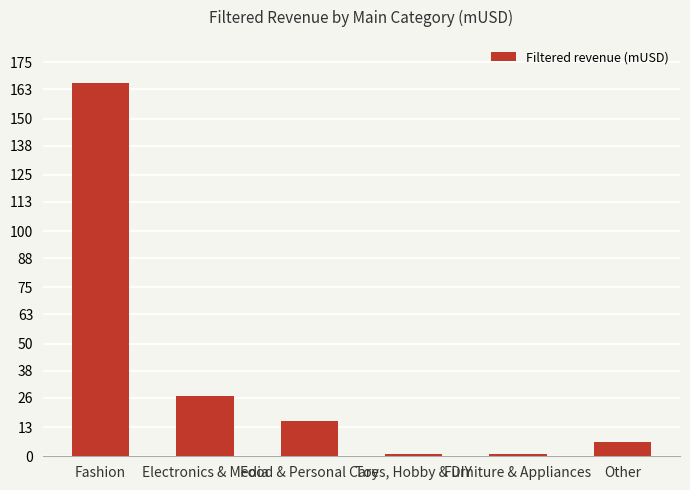

What is the approximate value at Fashion?

165.8